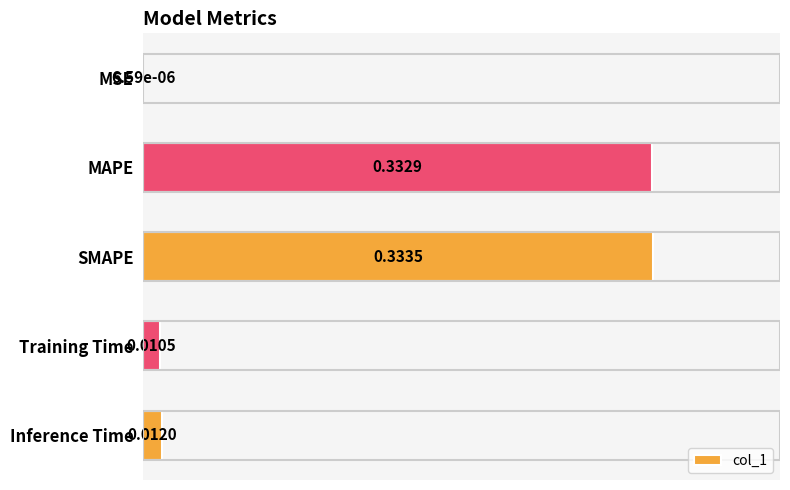

Where is the data nearest to the value 0?

MSE